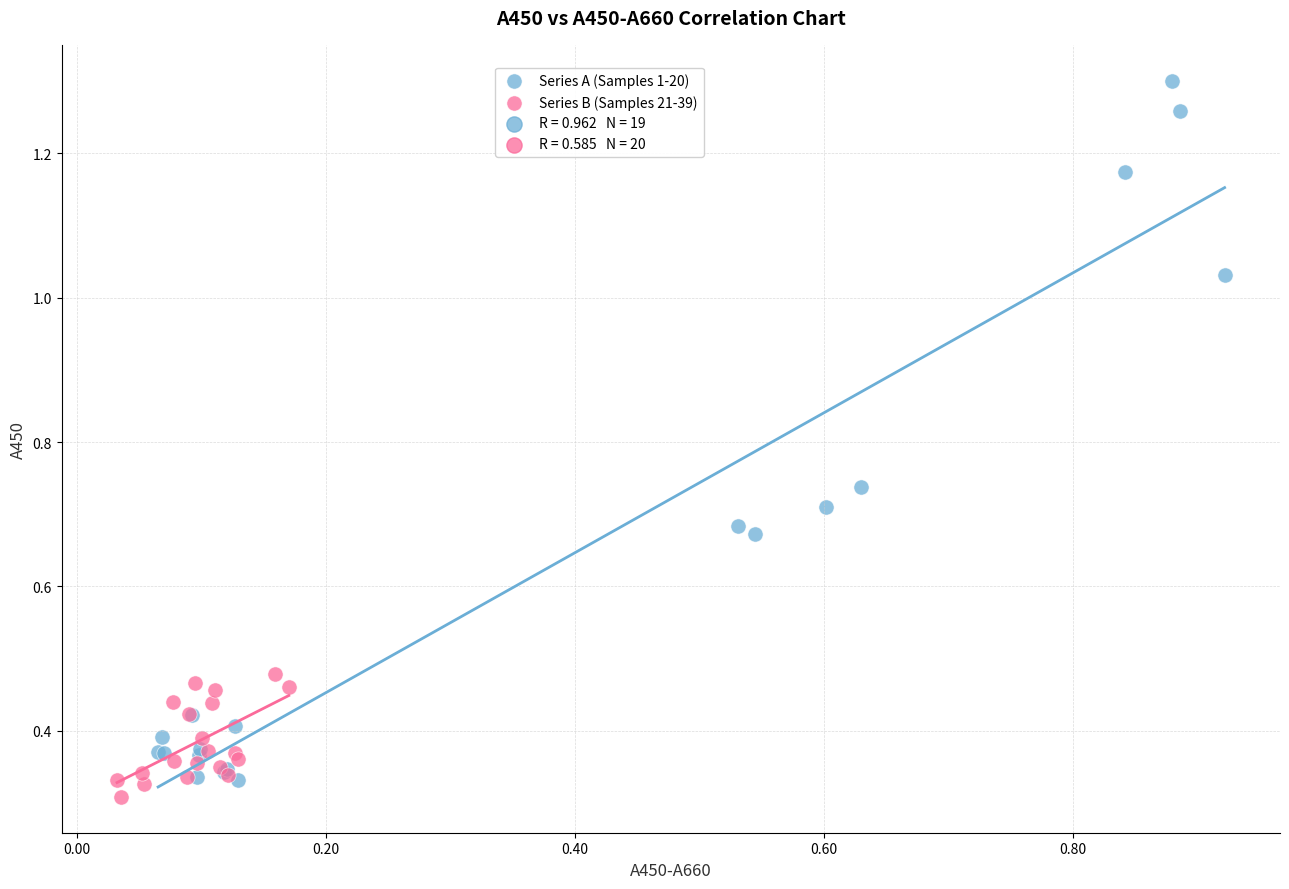

Which series reaches the maximum Y coordinate?

Series A (Samples 1-20)